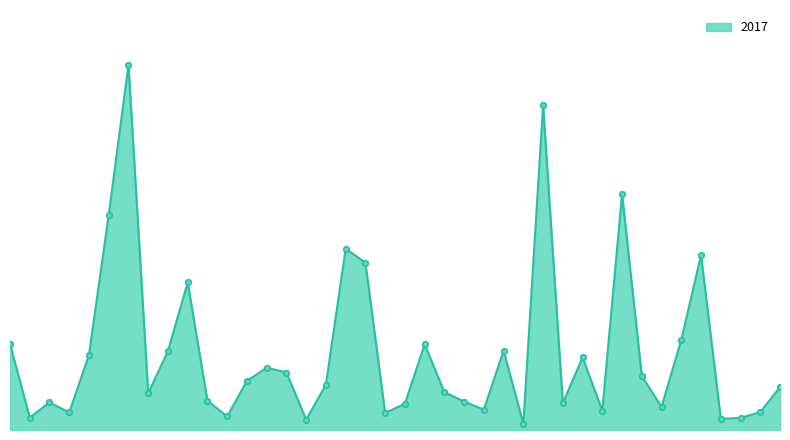

Reading left to right, list all the values displayed in this chart.

Albany Park=1038	Andersonville=149	Archer Heights=333	Armour Square=211	Ashburn=905	Auburn Gresham=2591	Austin=4398	Avalon Park=443	Avondale=950	Belmont Cragin=1778	Beverly=352	Boystown=163	Bridgeport=591	Brighton Park=751	Bucktown=692	Burnside=125	Calumet Heights=545	Chatham=2183	Chicago Lawn=2015	Chinatown=205	Clearing=316	Douglas=1032	Dunning=456	East Side=343	East Village=246	Edgewater=955	Edison Park=75	Englewood=3914	Fuller Park=323	Gage Park=874	Galewood=232	Garfield Park=2842	Garfield Ridge=650	Gold Coast=278	Grand Boulevard=1086	Grand Crossing=2105	Grant Park=136	Greektown=145	Hegewisch=215	Hermosa=518